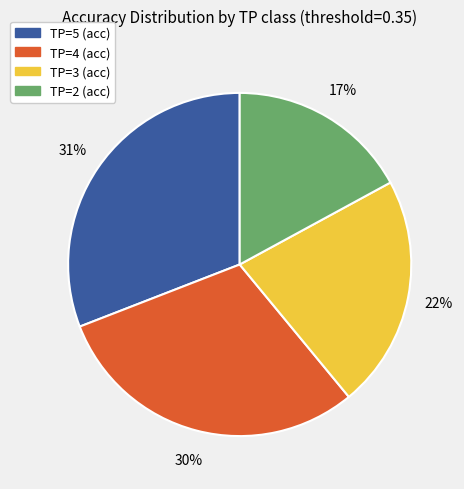

Between TP=3 (acc) and TP=5 (acc), which is larger?

TP=5 (acc)